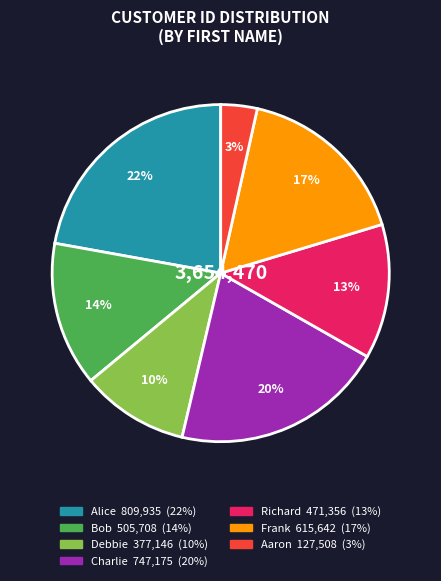

Which category has the smallest portion of the pie?

Aaron